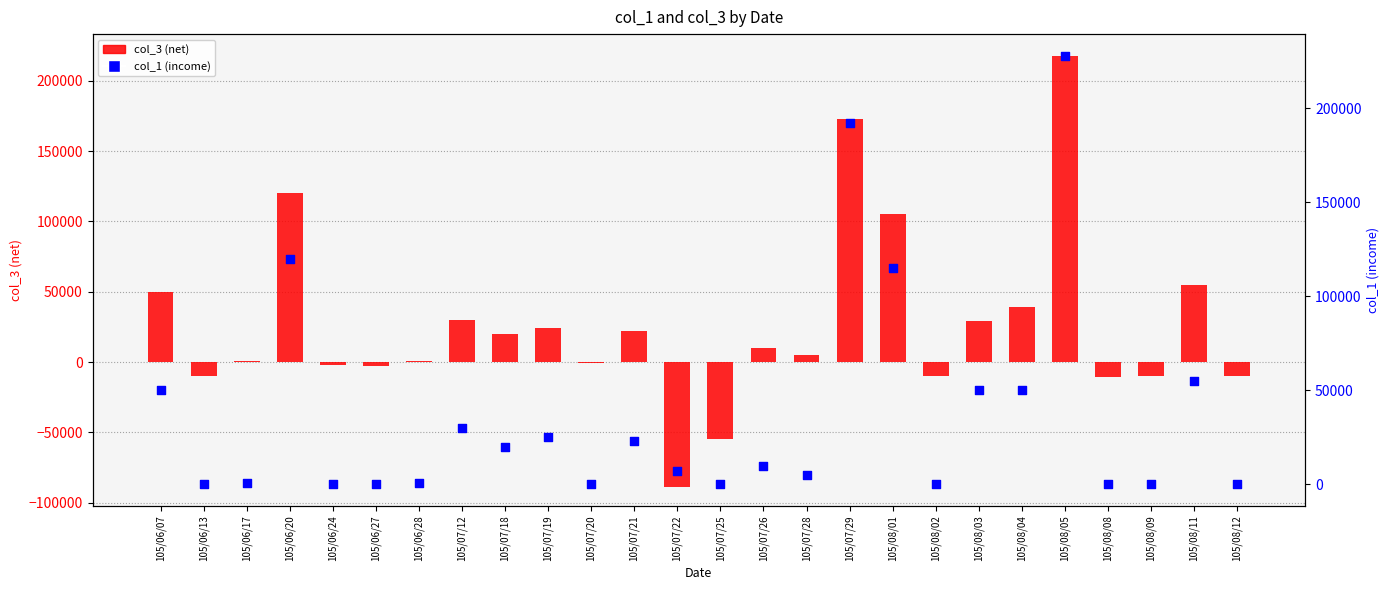

Is the value of col_3 (net) at 105/07/28 greater than the value of col_1 (income) at 105/08/03?

No